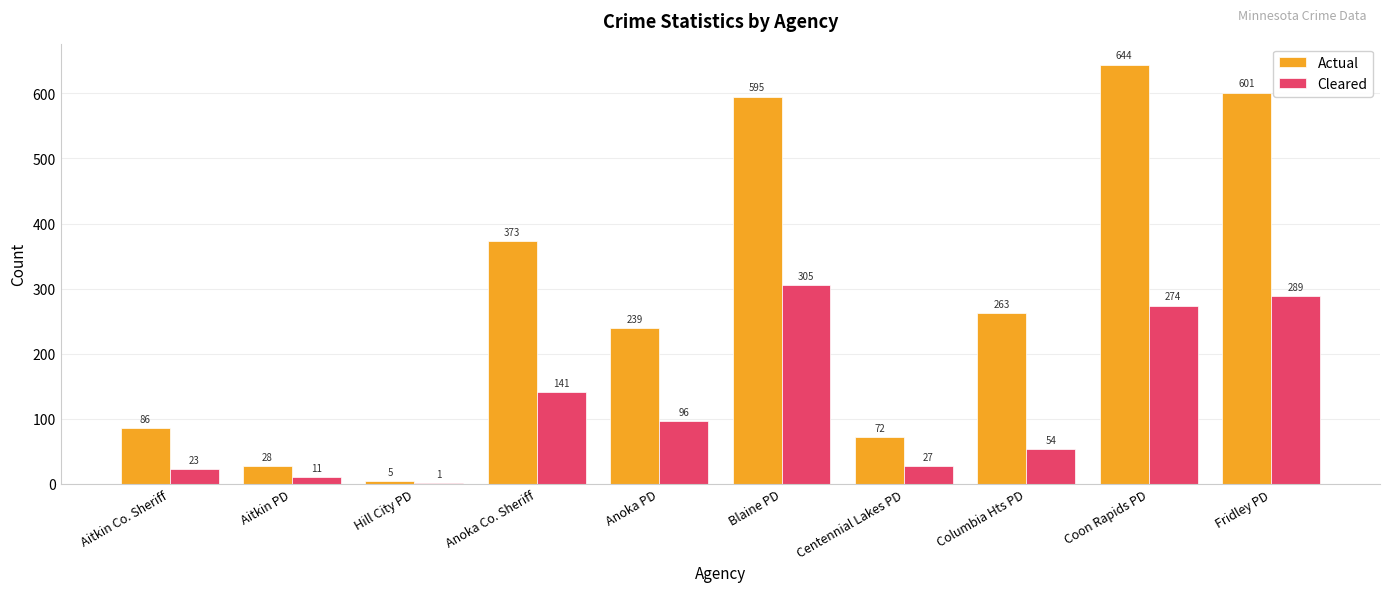

Between Blaine PD and Columbia Hts PD, which series saw the biggest shift?

Actual